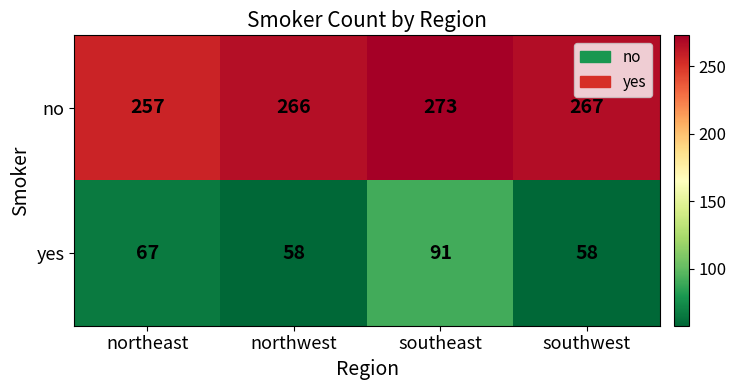

At which label does no first exceed 267?

southeast